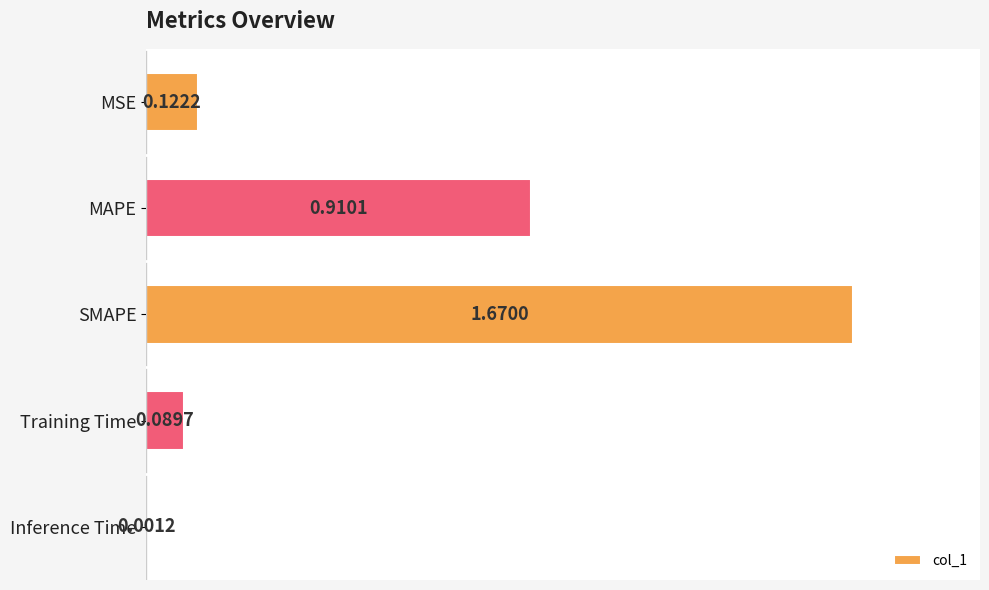

What is the sum of all values?

1.7